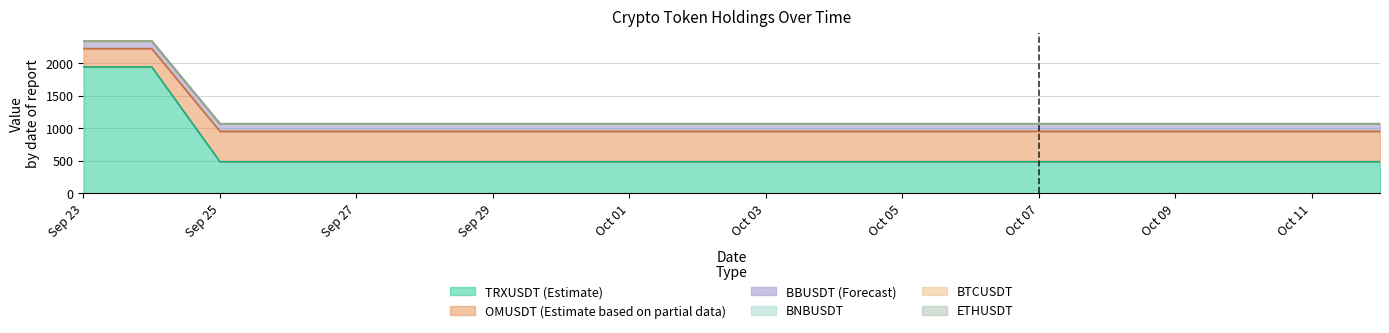

What is the maximum value for TRXUSDT (Estimate)?

1941.5